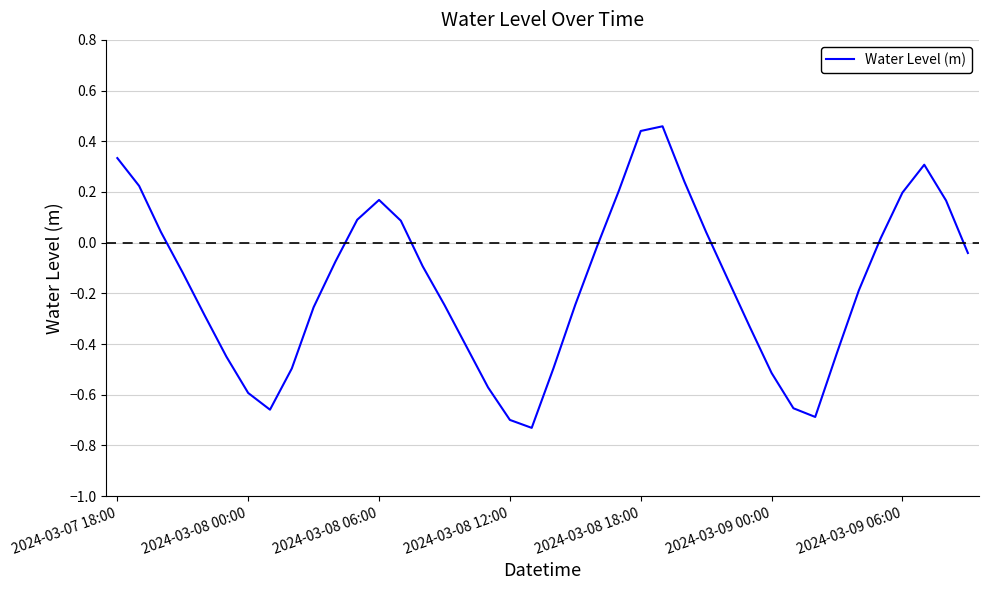

What is the difference between the maximum and minimum values?

1.2